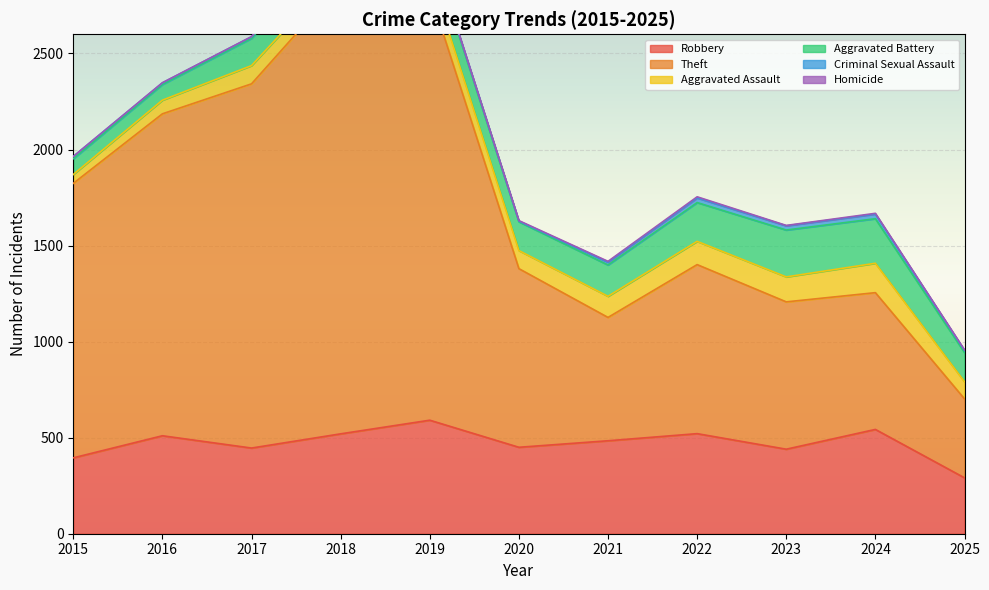

What are all the series names shown in the legend?

Robbery, Theft, Aggravated Assault, Aggravated Battery, Criminal Sexual Assault, Homicide